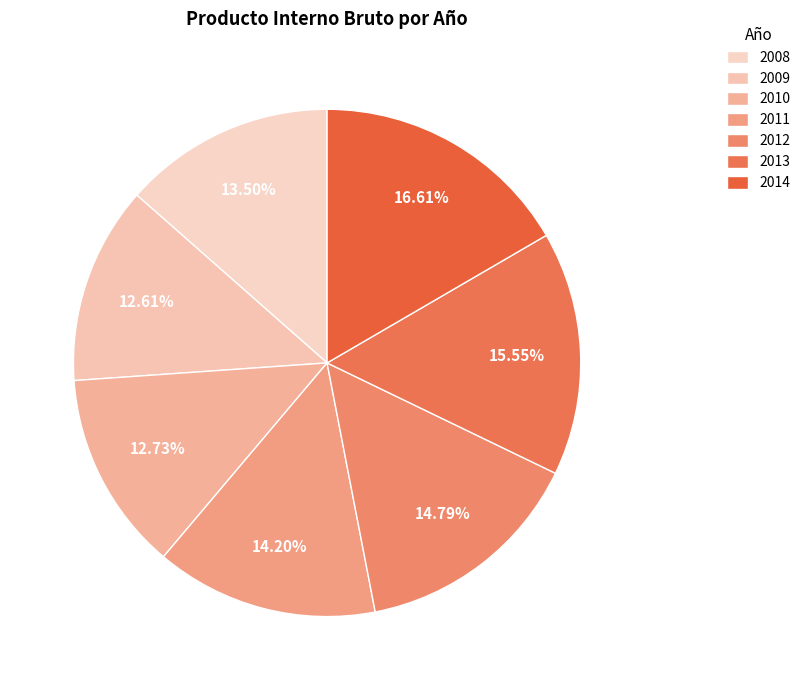

What is the change in value from 2012 to 2014?

+316683